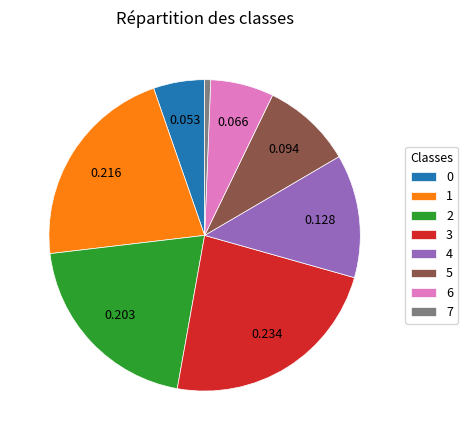

Which has a higher value, 3 or 4?

3